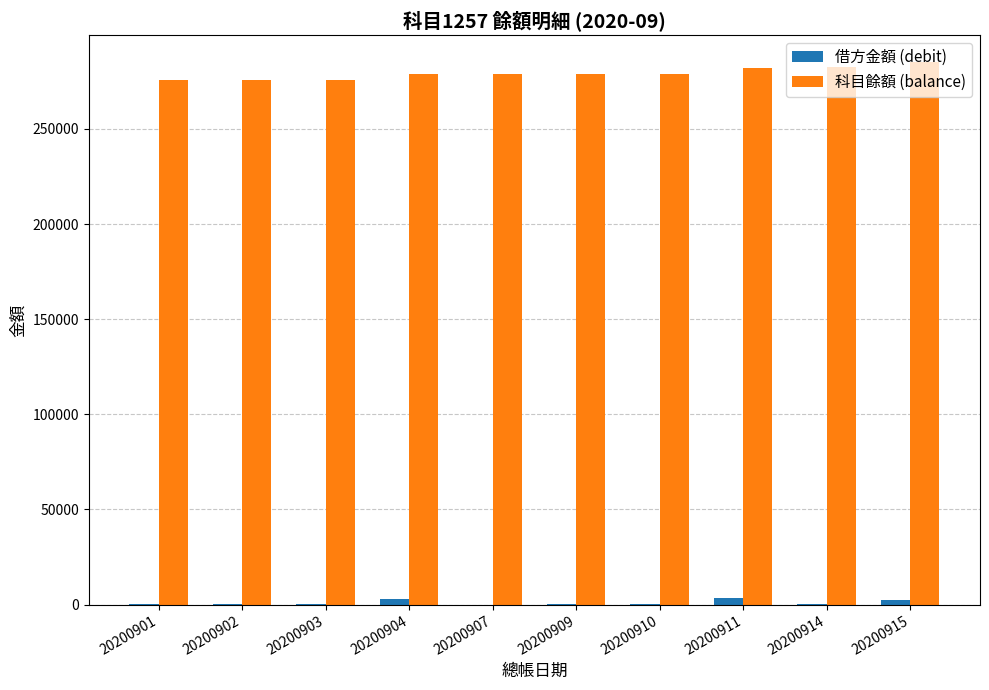

What is the greatest value displayed?

285006